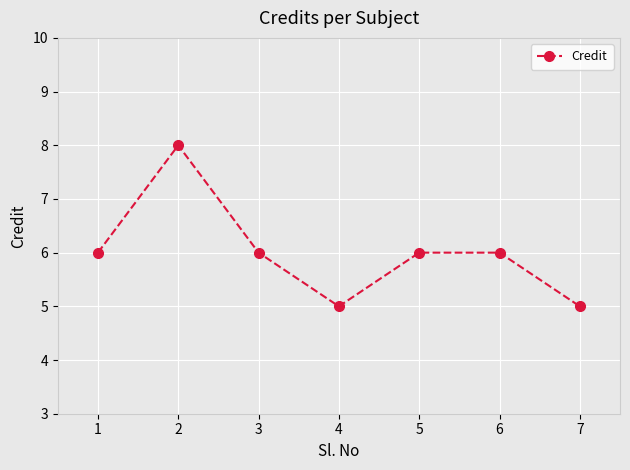

The chart shows a value of 6 at 6. True or false?

True